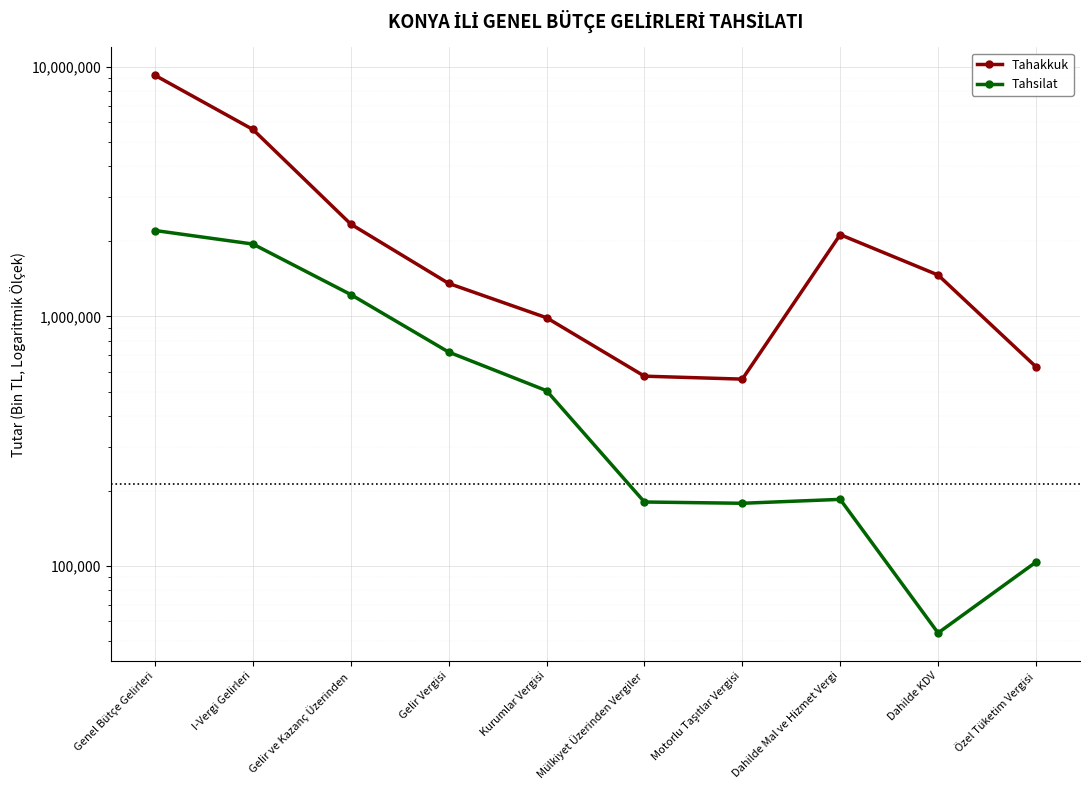

Is it true that Tahsilat equals 1951050 at I-Vergi Gelirleri?

True